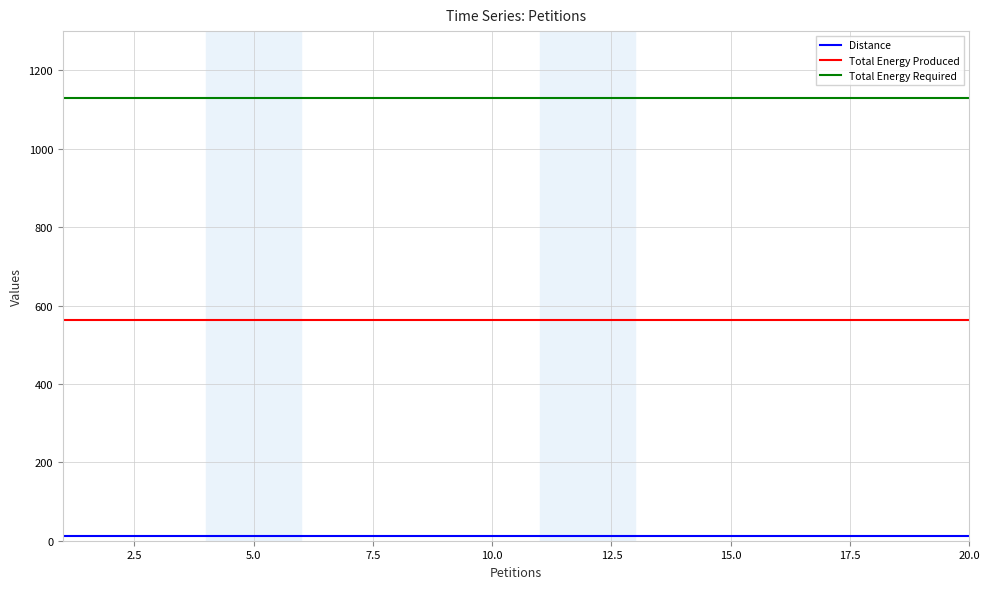

How many lines are shown in the chart?

3